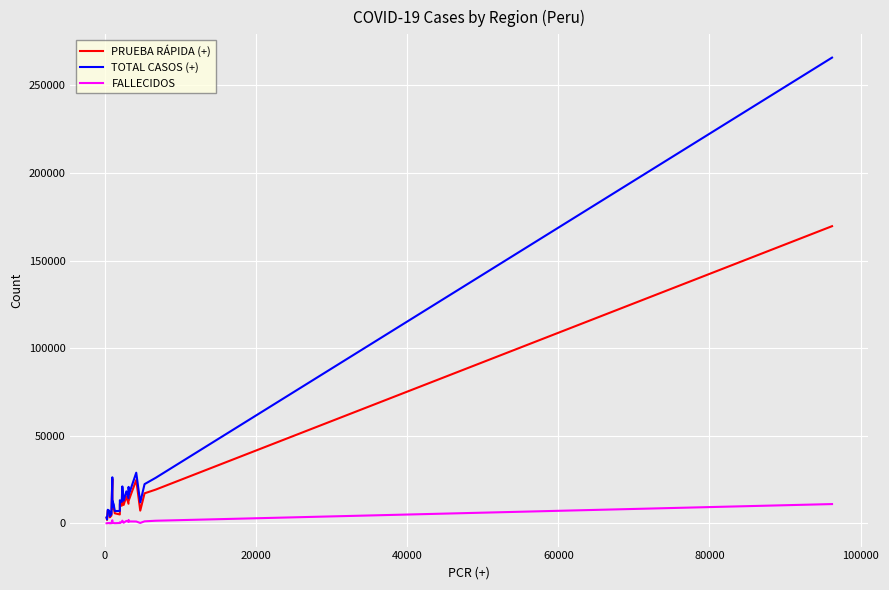

What is the highest value of the FALLECIDOS series?

11034